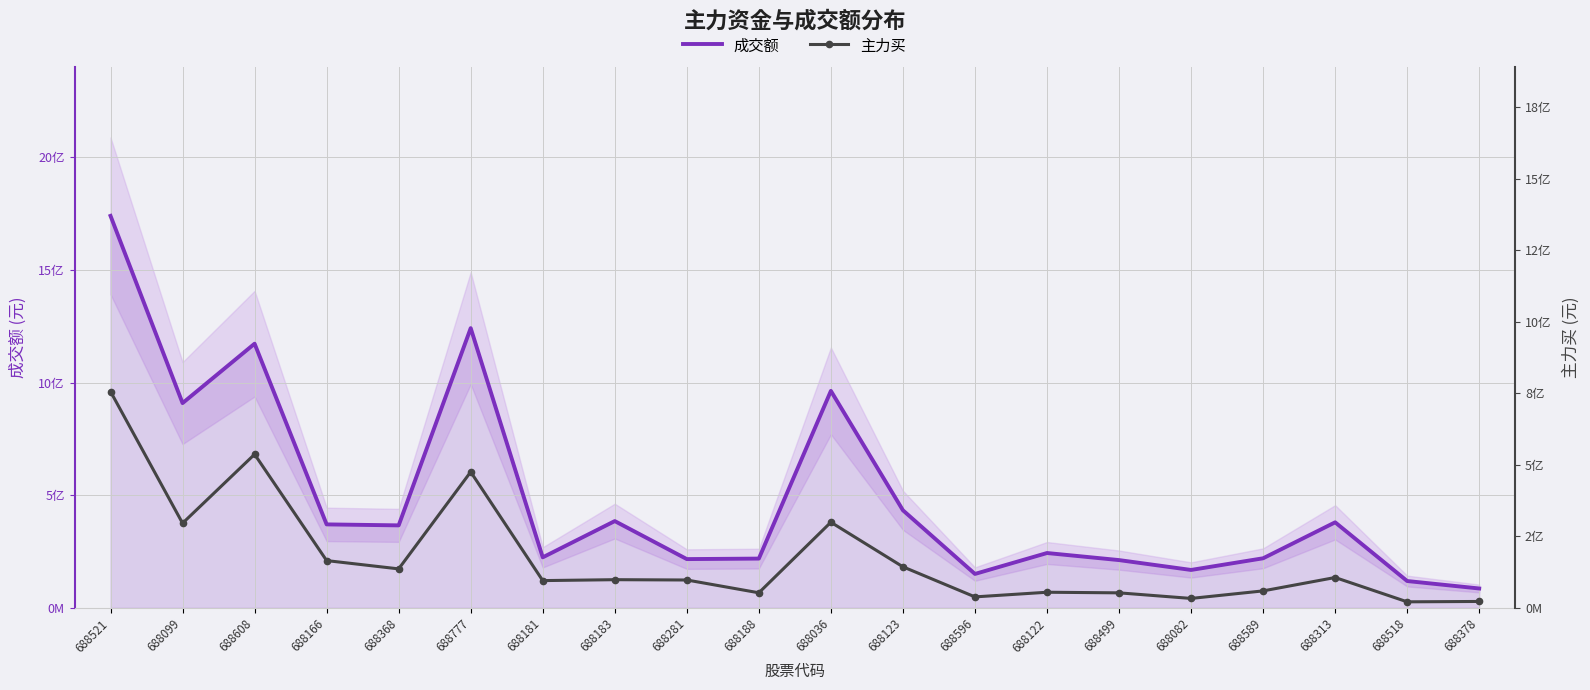

How many series are shown in this chart?

2